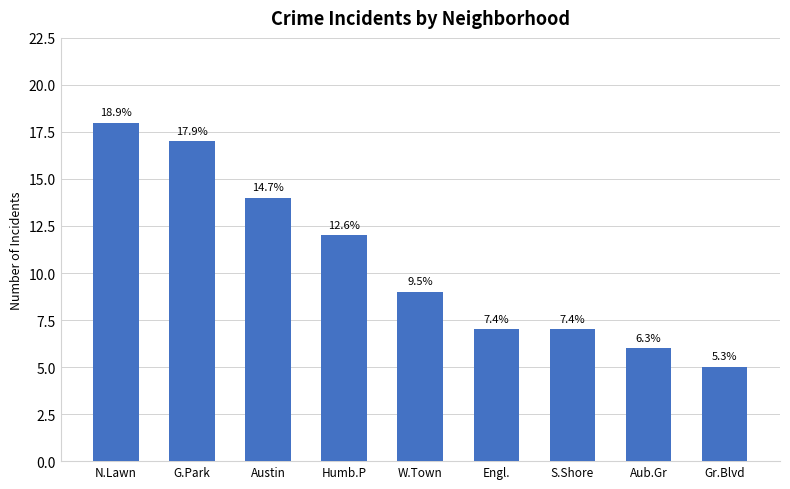

How many bars are there in total?

9